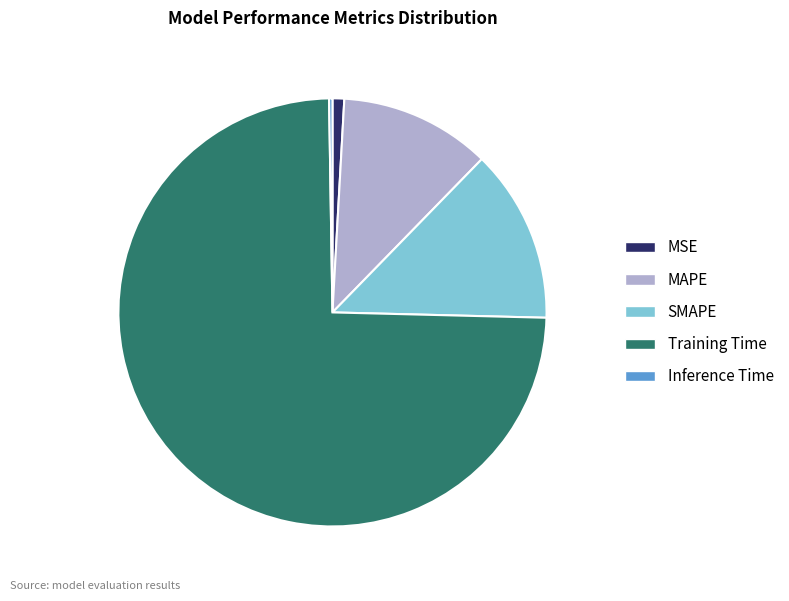

Which slice is the largest?

Training Time